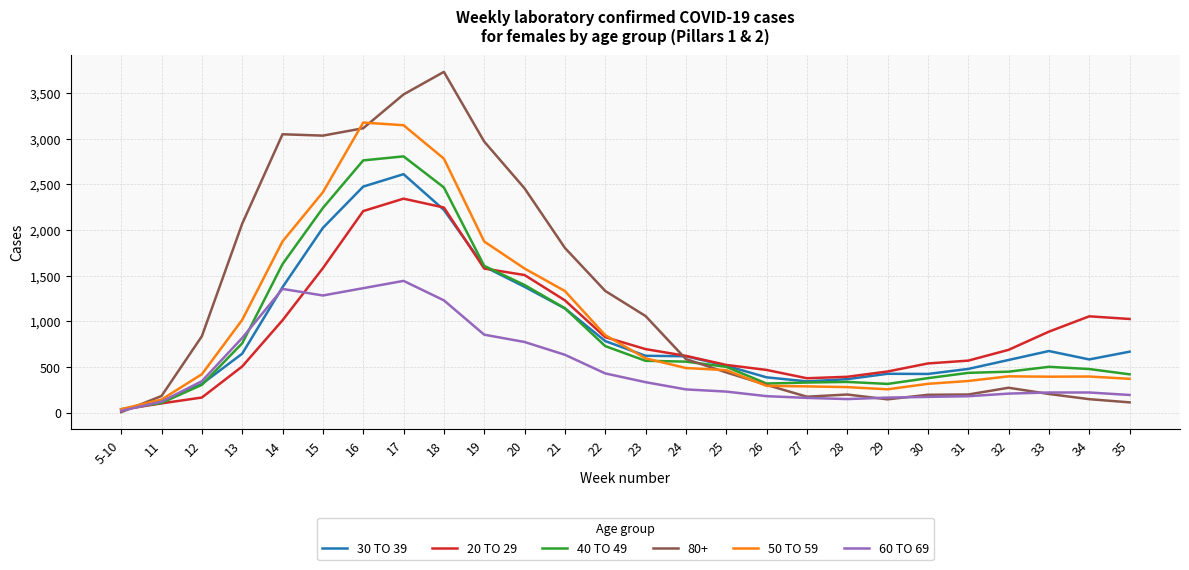

The value of 40 TO 49 at 22 is 176. True or false?

False